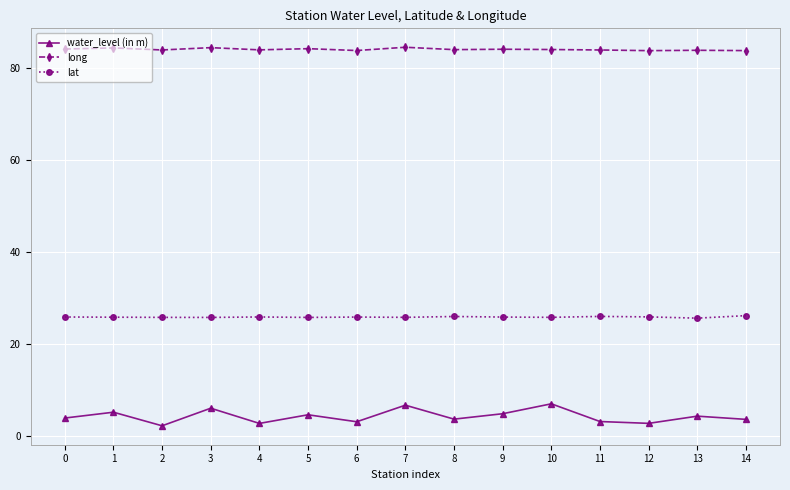

List the series in order of their overall mean, highest first.

long, lat, water_level (in m)